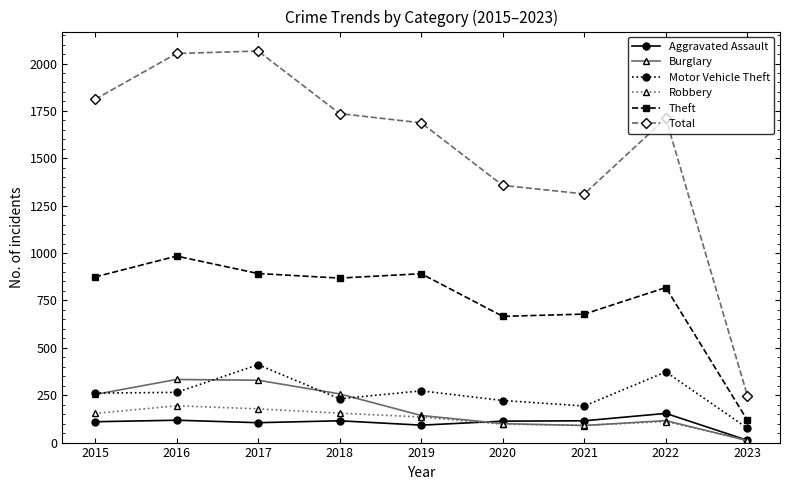

True or false: Aggravated Assault has a value of 12 at 2023.

True